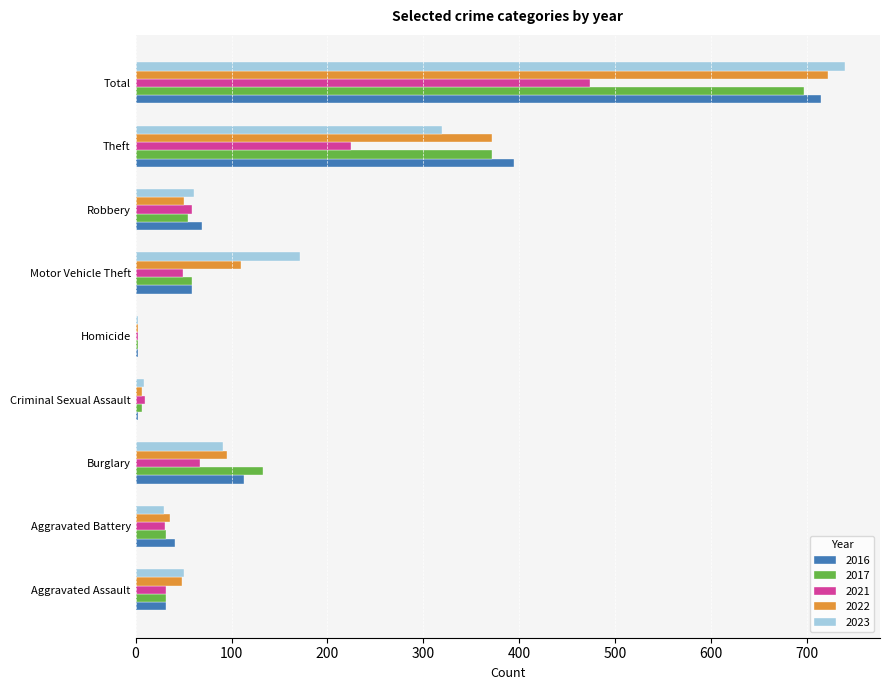

At which label is 2022 closest to 362?

Theft